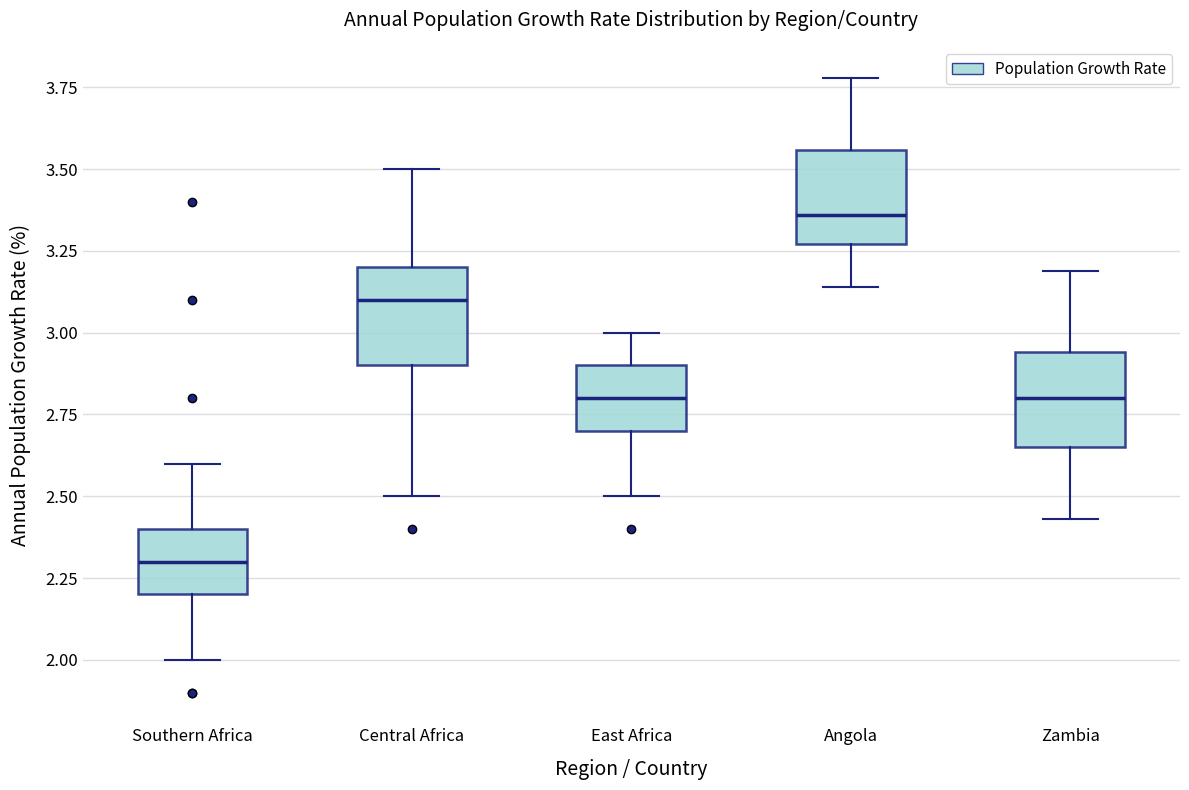

Where does the median line of the box for Angola sit on the y-axis? The values are not printed on the chart, so give them approximately, as read against the axis.

3.35